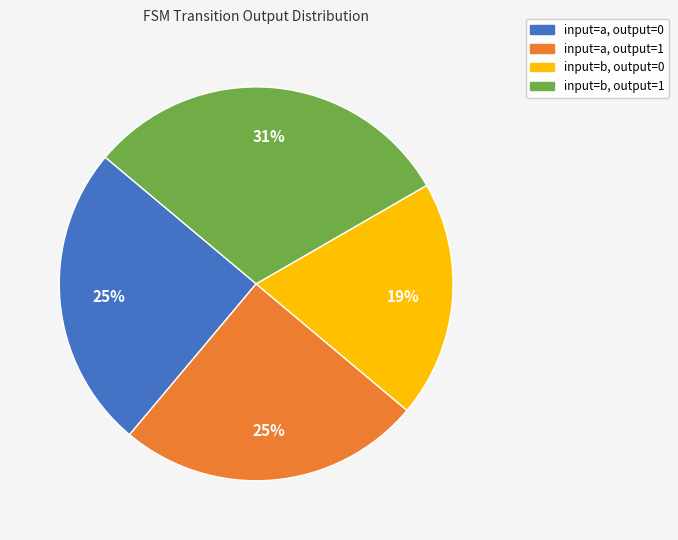

To the nearest percent, what is the average slice percentage?

25%